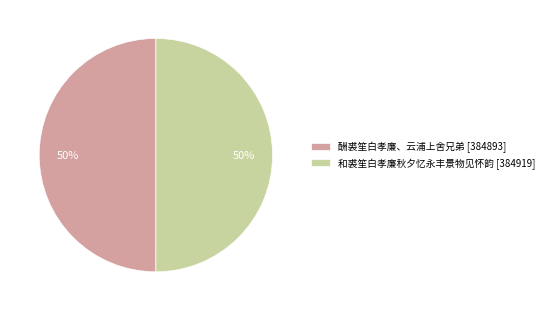

Is it true that 酬裘笙白孝廉、云浦上舍兄弟 [384893] is 57% of the pie?

False